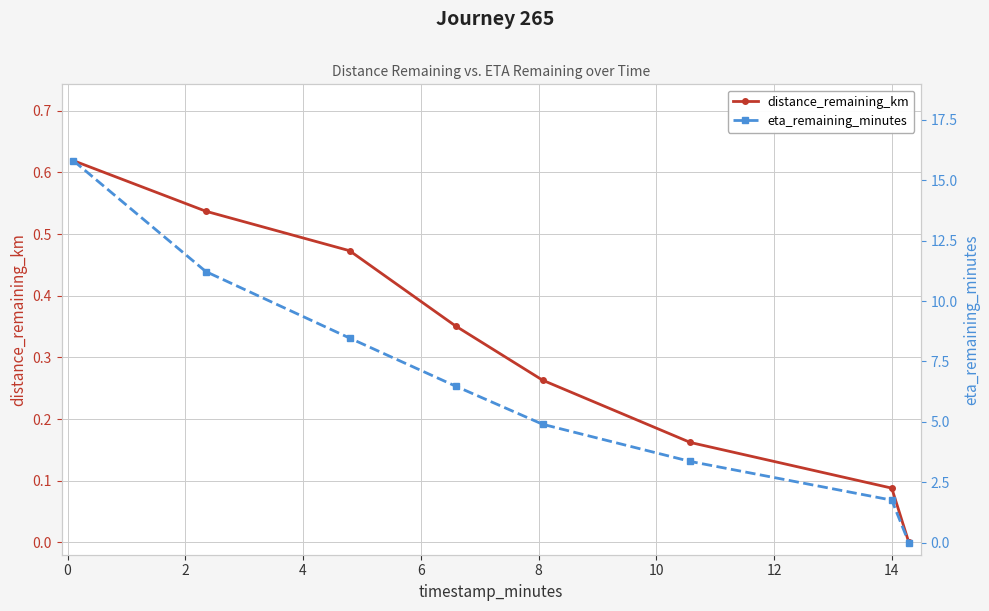

Does the chart display data point markers on the line(s)?

Yes